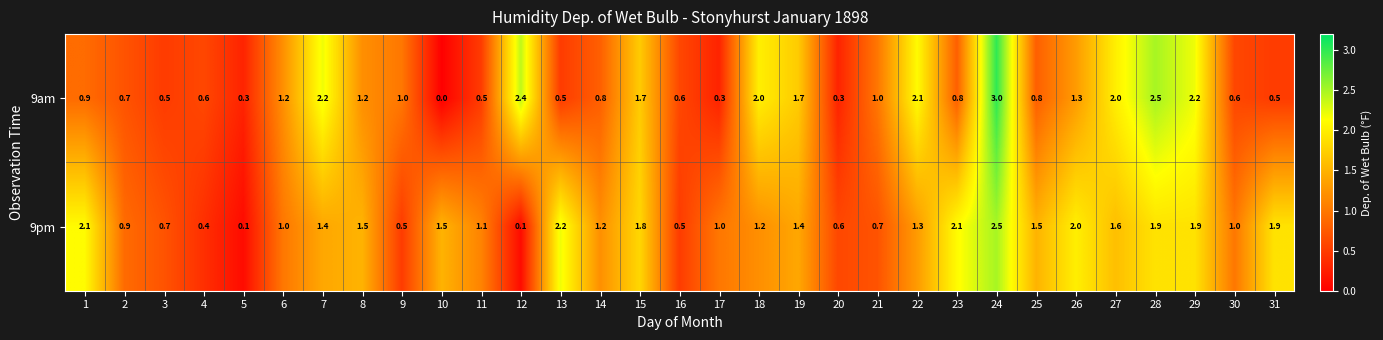

What is the difference between the highest and lowest values at 24?

0.5